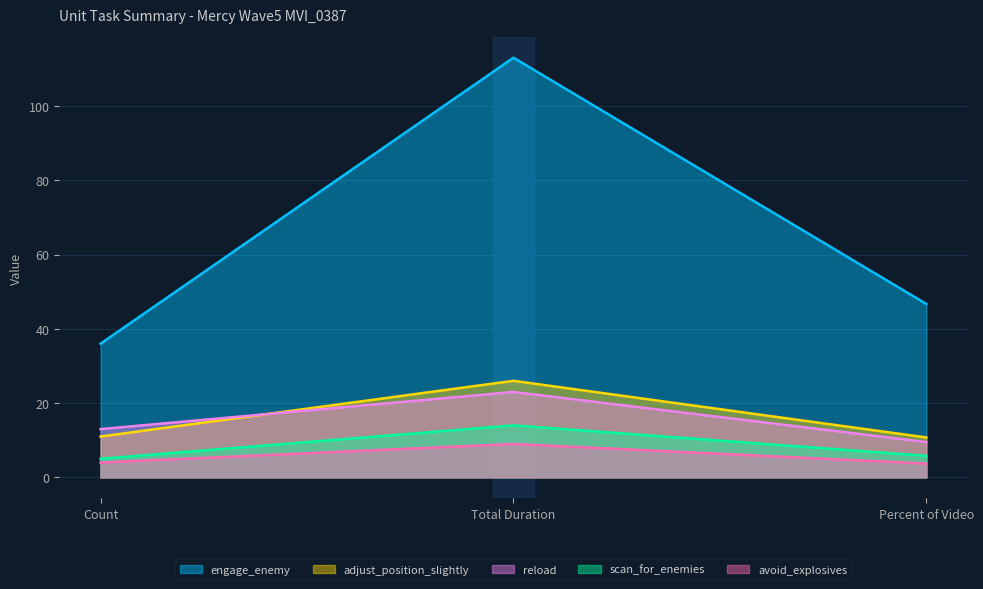

At which label does avoid_explosives first exceed 4?

Total Duration